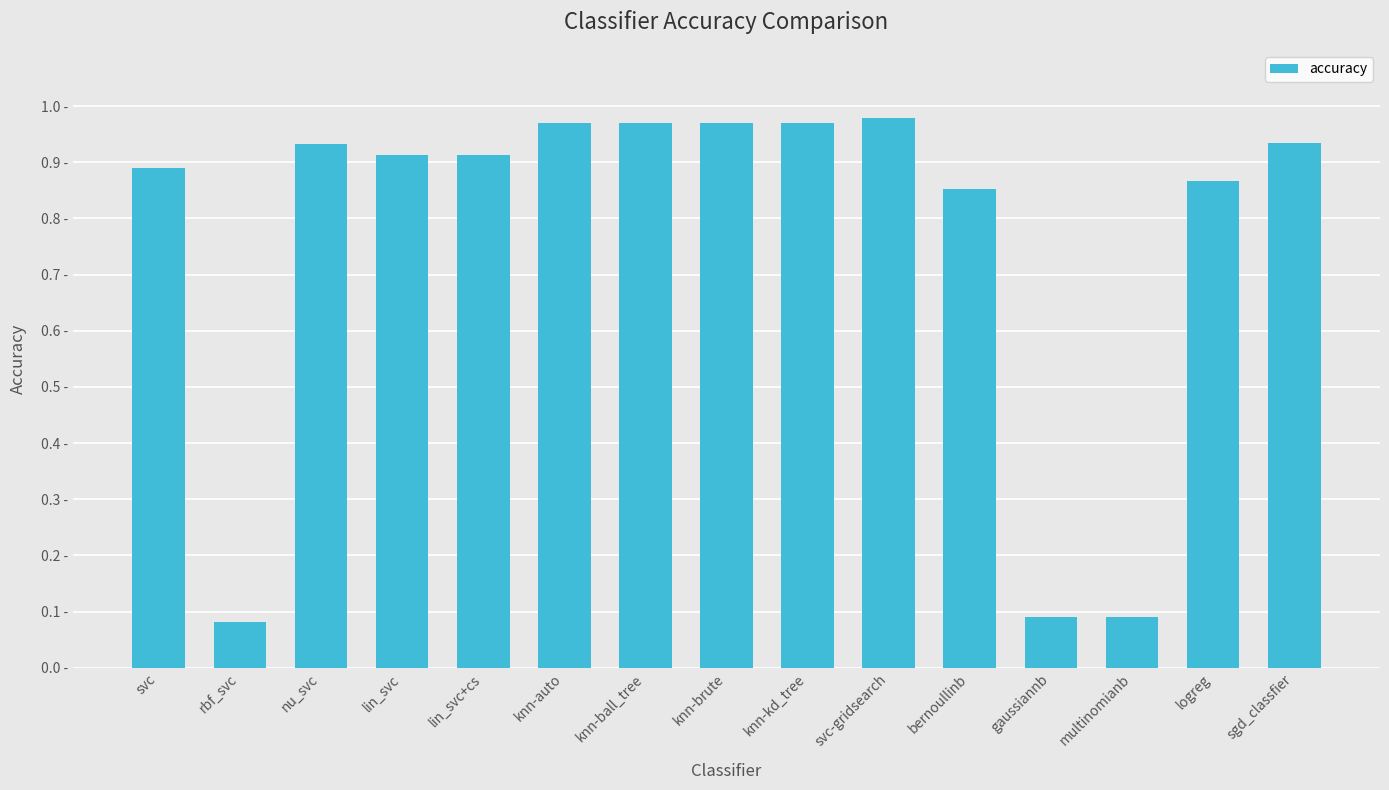

Where is the data nearest to the value 0?

rbf_svc